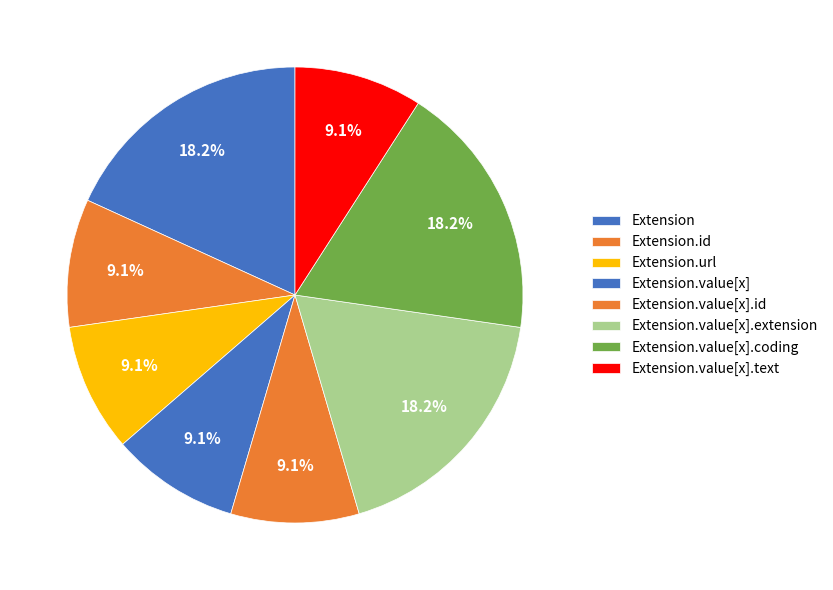

How many segments does this pie chart have?

8